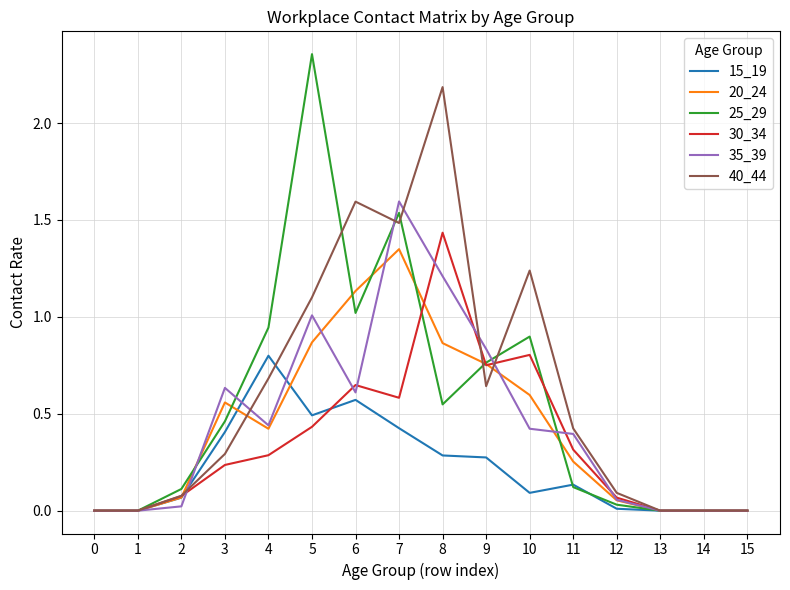

What is the difference between the maximum and second lowest values in the 35_39 series?

1.6